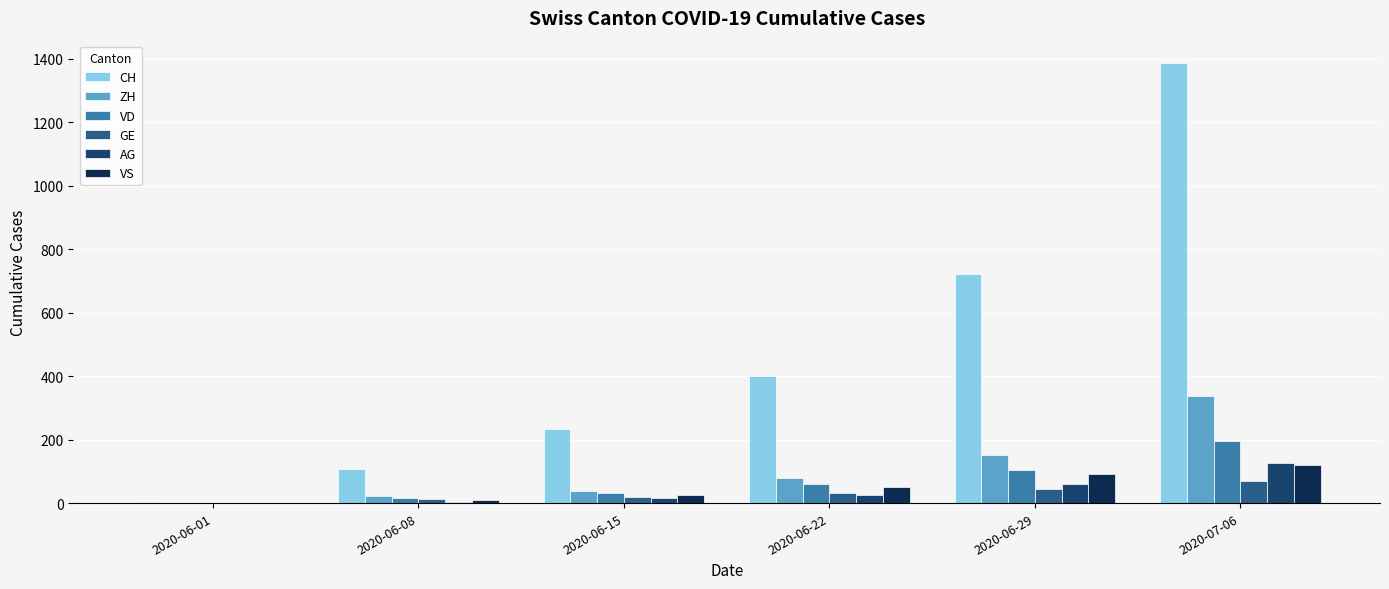

How many groups of bars are there?

6